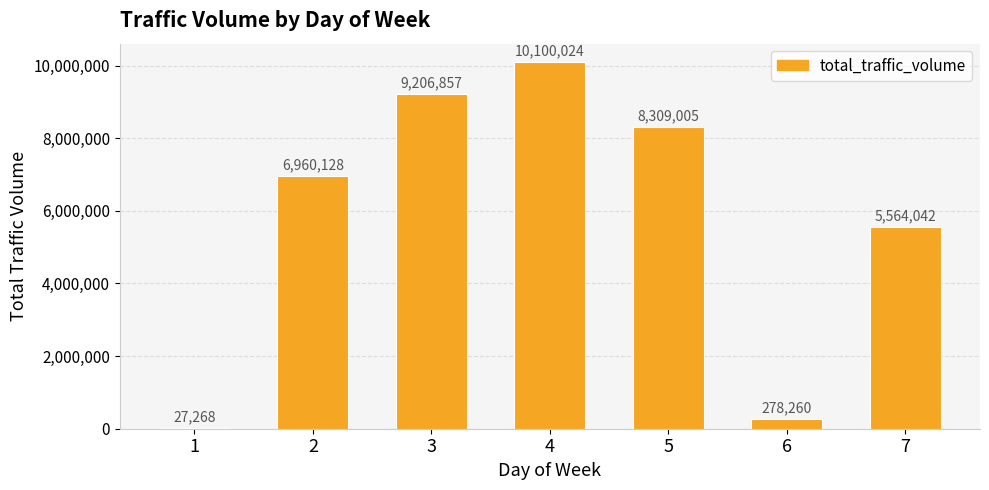

What is the greatest value displayed?

10100024